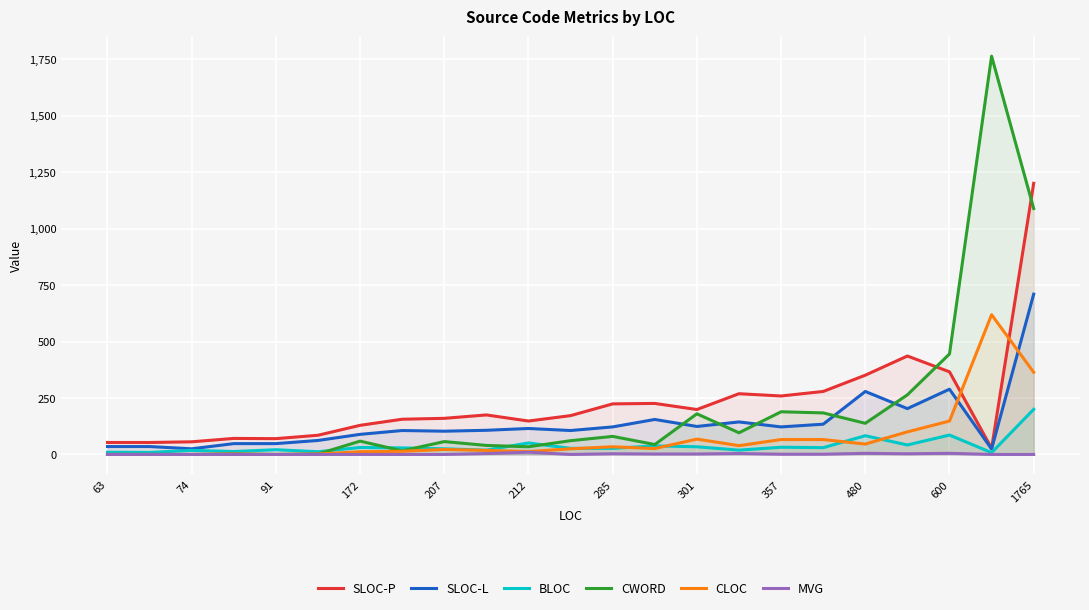

At which category is the sum across all series the highest?

1765